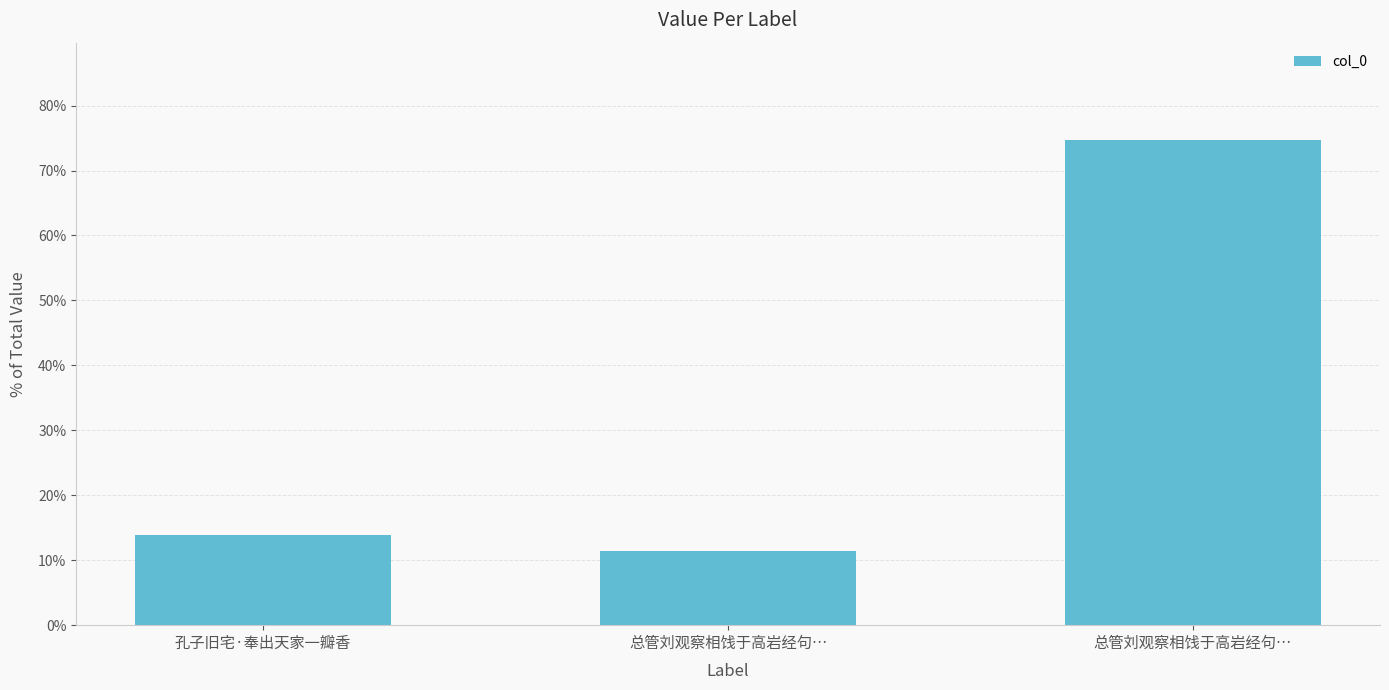

At which label does the data first exceed 13?

孔子旧宅·奉出天家一瓣香